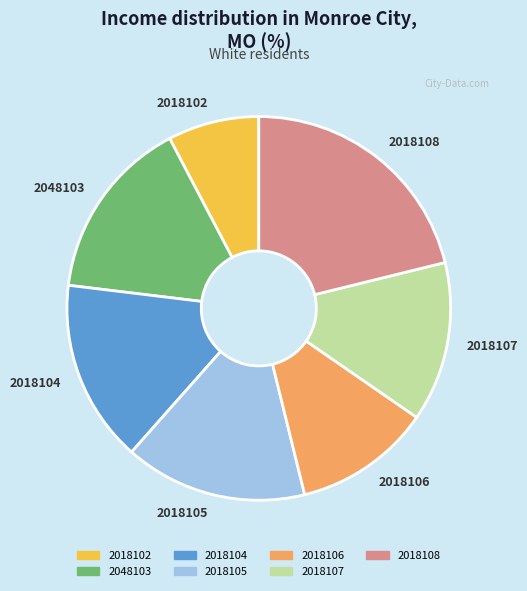

Approximately how many times larger is the value at 2048103 compared to 2018107?

1.1